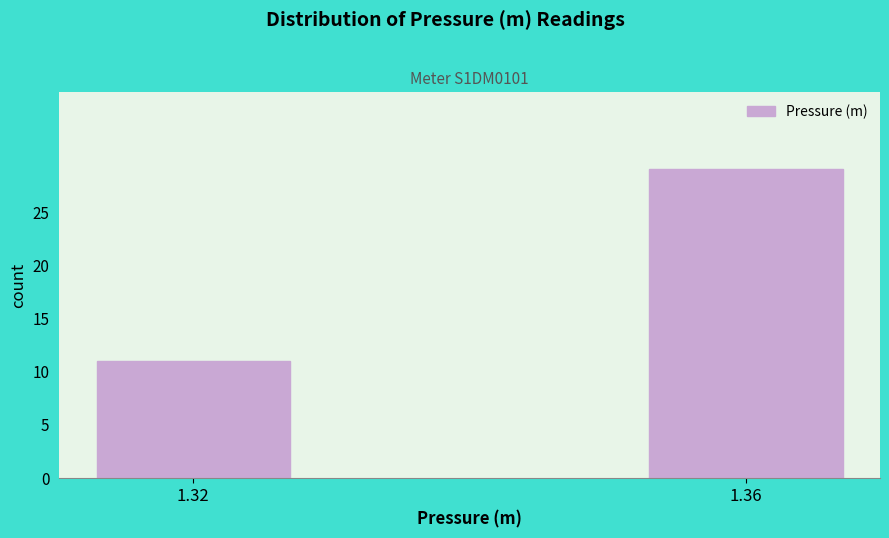

Reading left to right, transcribe all the data shown in this chart.

1.32=11	1.36=29